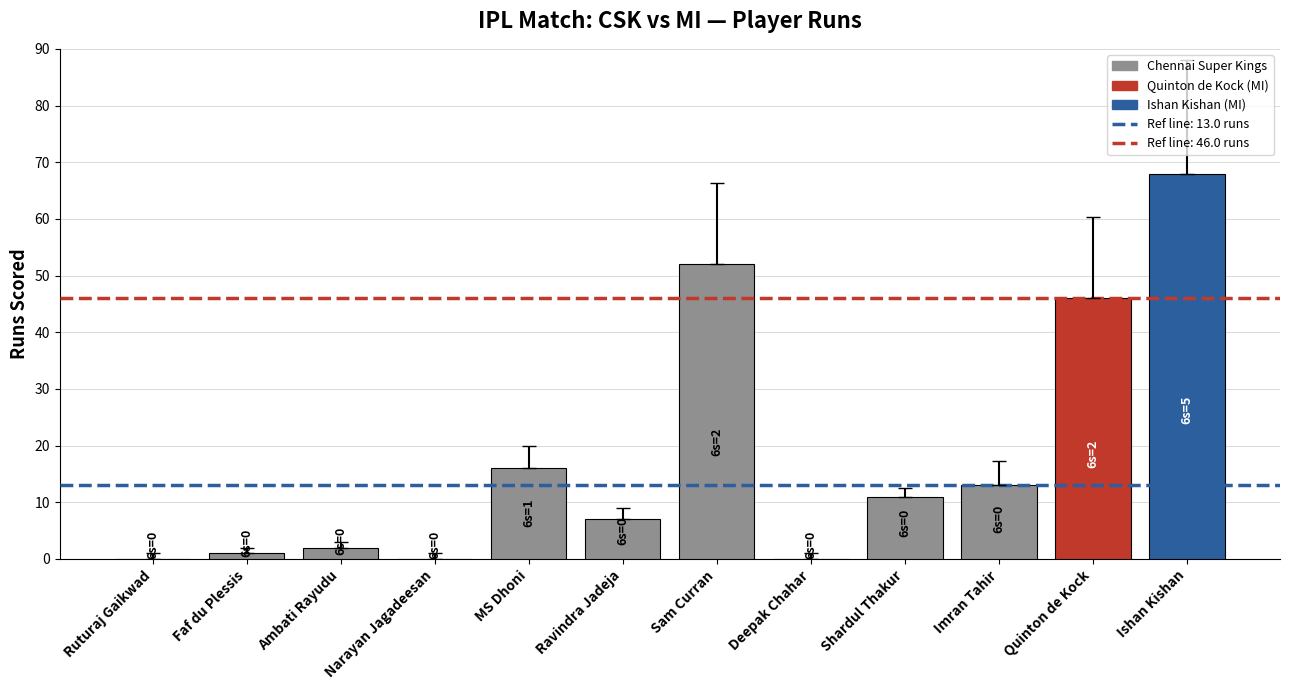

What is the maximum value shown in the chart?

68